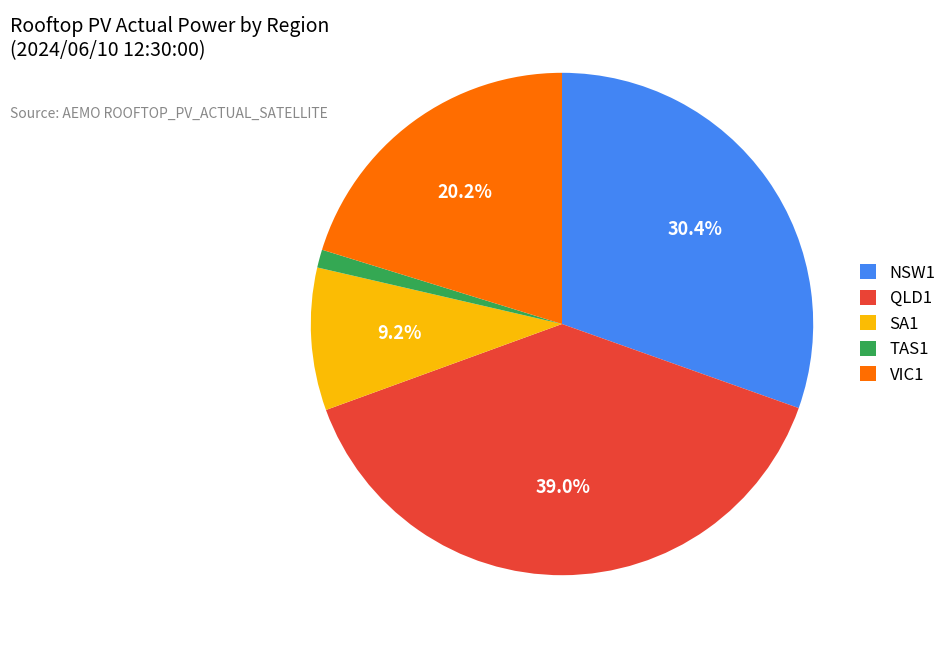

Between VIC1 and QLD1, which is larger?

QLD1